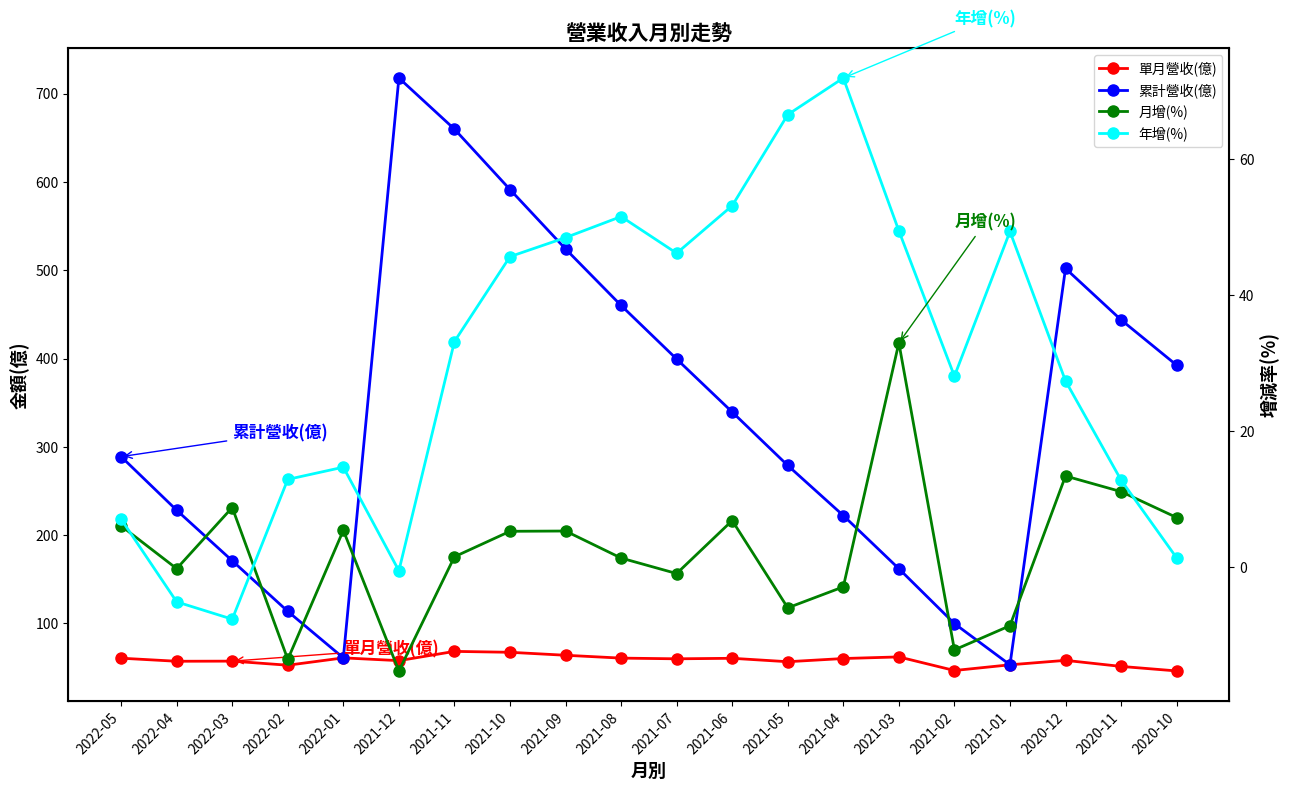

Rank the series by their maximum value, from lowest to highest.

月增(%), 單月營收(億), 年增(%), 累計營收(億)